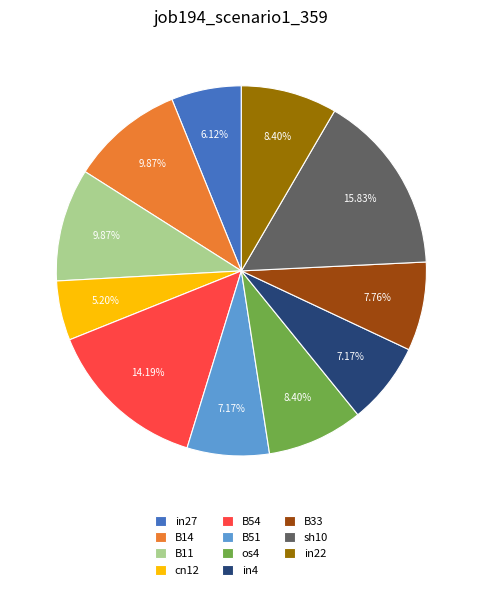

Count the number of slices in the pie.

11